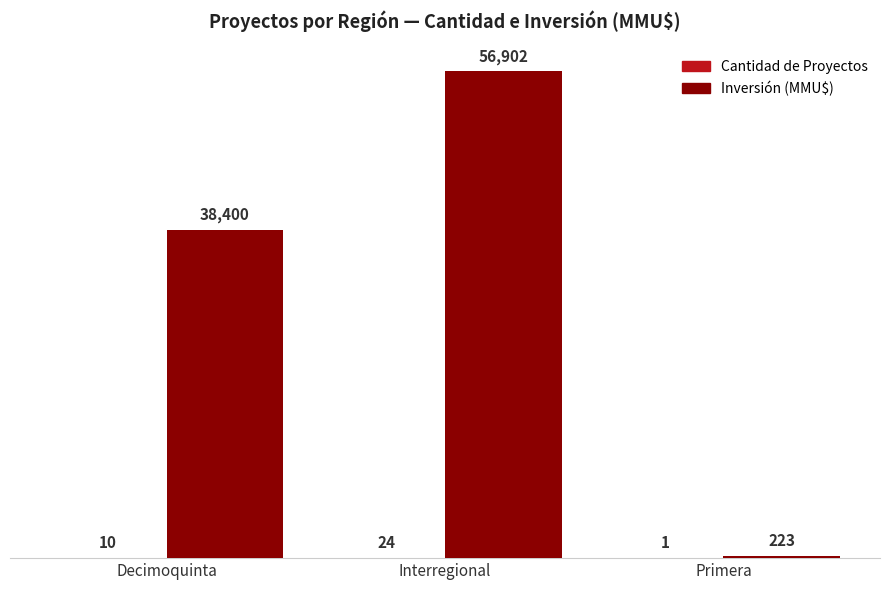

Is it true that Inversión (MMU$) equals 59211 at Decimoquinta?

False